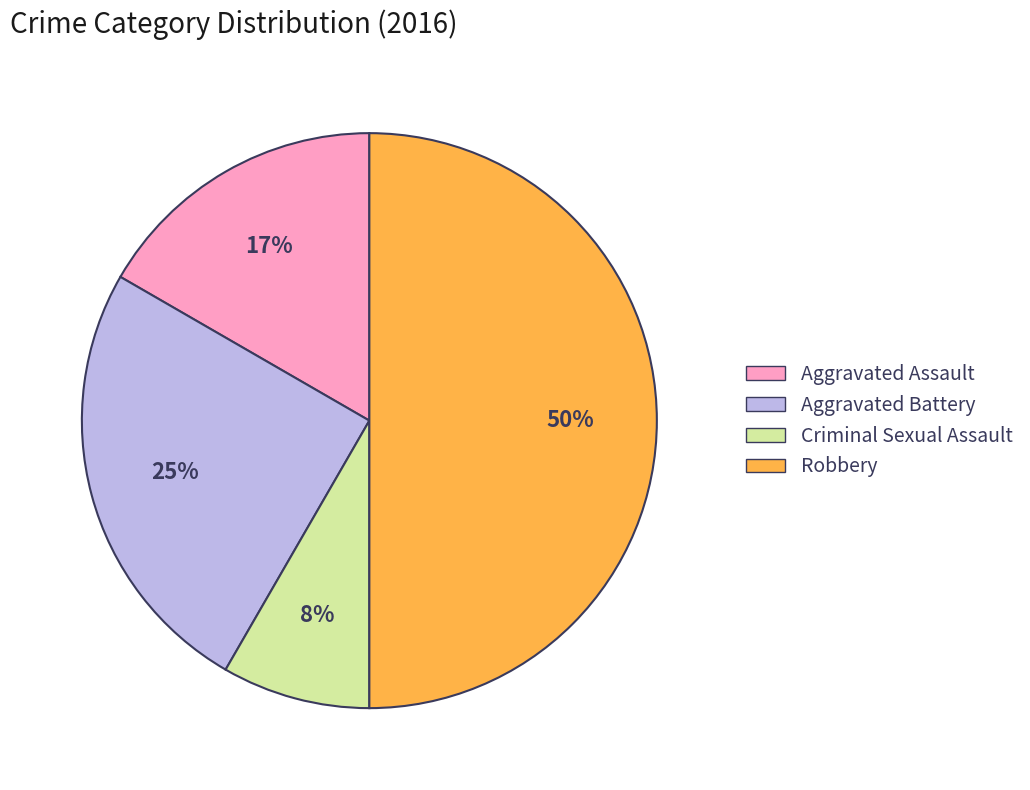

To the nearest percent, what is the difference between the Robbery and Criminal Sexual Assault slice percentages?

42%